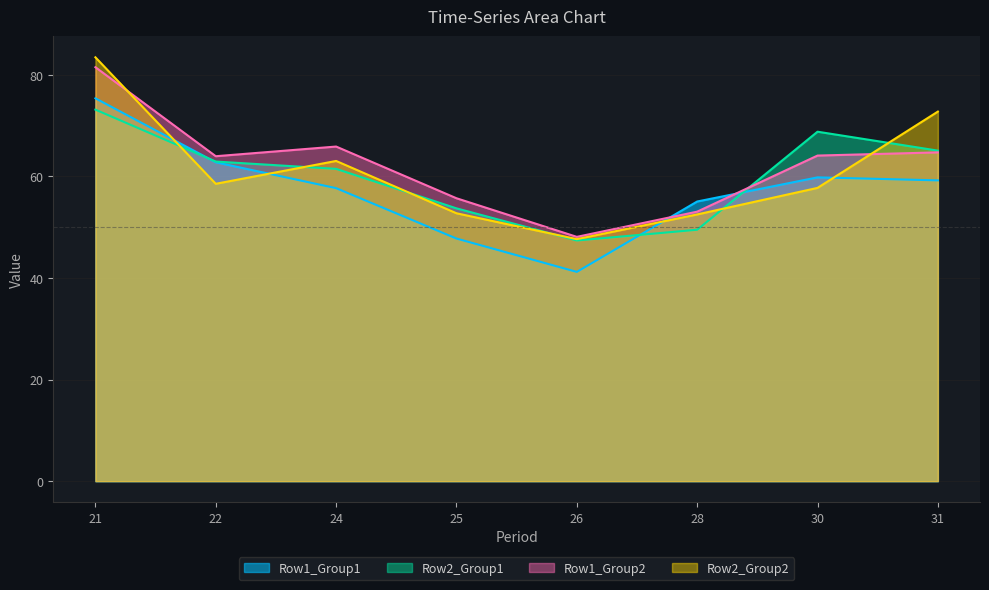

In Row1_Group2, how many points are lower than both neighbors (excluding endpoints)?

2